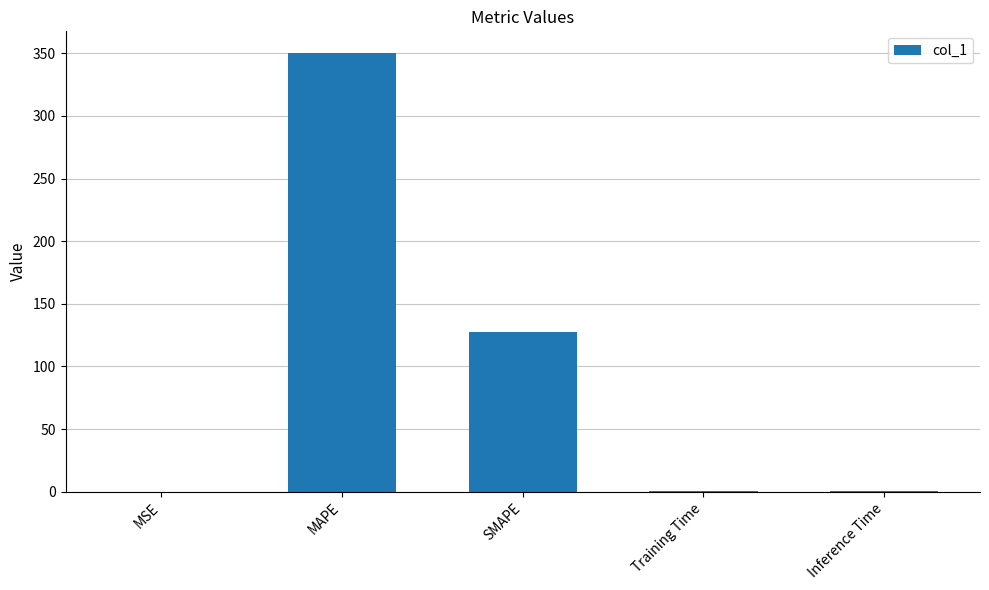

The value at MAPE is 482.5. True or false?

False